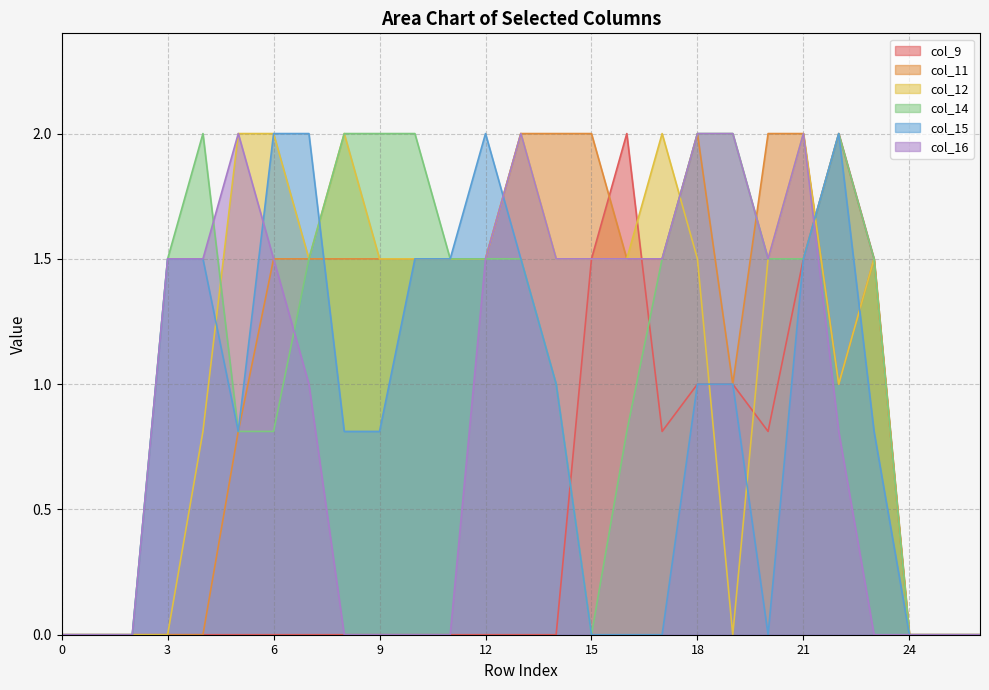

Reading left to right, extract all data points from this chart.

col_9: 0.0	0.0	0.0	0.0	0.0	0.0	0.0	0.0	0.0	0.0	0.0	0.0	0.0	0.0	0.0	1.5	2.0	0.8	1.0	1.0	0.8	1.5	2.0	1.5	0.0	0.0	0.0
col_11: 0.0	0.0	0.0	0.0	0.0	0.8	1.5	1.5	1.5	1.5	1.5	1.5	1.5	2.0	2.0	2.0	1.5	1.5	2.0	1.0	2.0	2.0	1.0	1.5	0.0	0.0	0.0
col_12: 0.0	0.0	0.0	0.0	0.8	2.0	2.0	1.5	2.0	1.5	1.5	1.5	1.5	2.0	1.5	1.5	1.5	2.0	1.5	0.0	1.5	2.0	1.0	1.5	0.0	0.0	0.0
col_14: 0.0	0.0	0.0	1.5	2.0	0.8	0.8	1.5	2.0	2.0	2.0	1.5	1.5	1.5	1.0	0.0	0.8	1.5	2.0	2.0	1.5	1.5	2.0	1.5	0.0	0.0	0.0
col_15: 0.0	0.0	0.0	1.5	1.5	0.8	2.0	2.0	0.8	0.8	1.5	1.5	2.0	1.5	1.0	0.0	0.0	0.0	1.0	1.0	0.0	1.5	2.0	0.8	0.0	0.0	0.0
col_16: 0.0	0.0	0.0	1.5	1.5	2.0	1.5	1.0	0.0	0.0	0.0	0.0	1.5	2.0	1.5	1.5	1.5	1.5	2.0	2.0	1.5	2.0	0.8	0.0	0.0	0.0	0.0